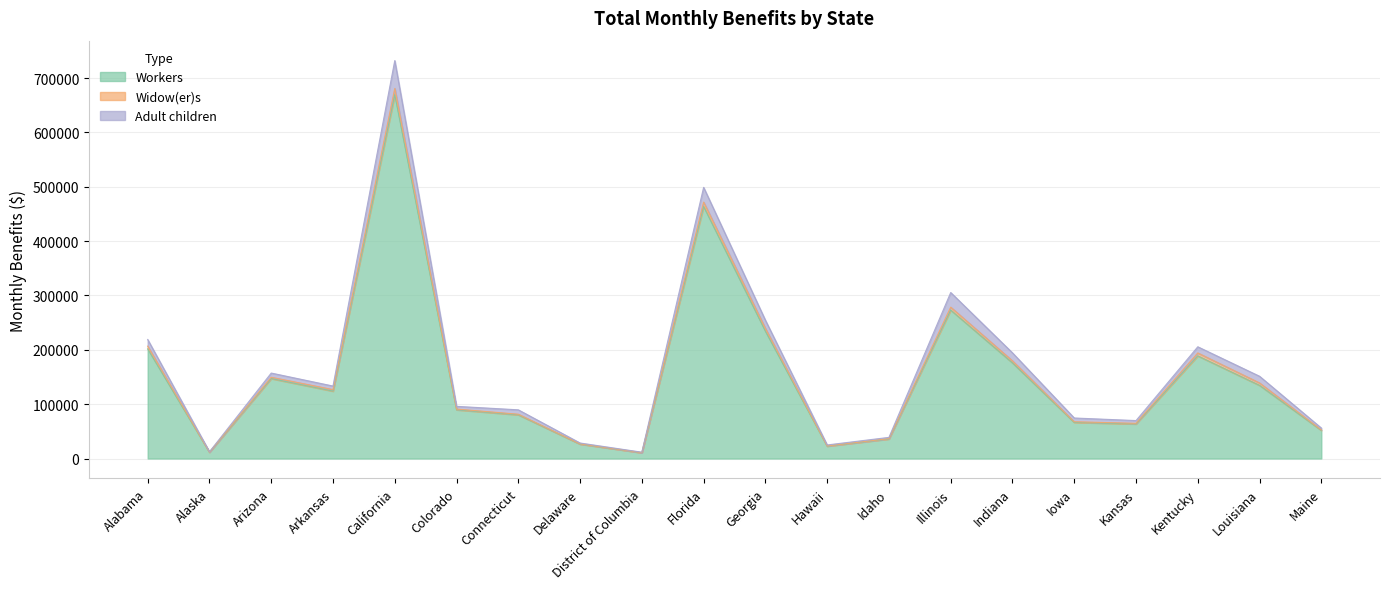

List the labels in order of Workers value, largest first.

California, Florida, Illinois, Georgia, Alabama, Kentucky, Indiana, Arizona, Louisiana, Arkansas, Colorado, Connecticut, Iowa, Kansas, Maine, Idaho, Delaware, Hawaii, Alaska, District of Columbia